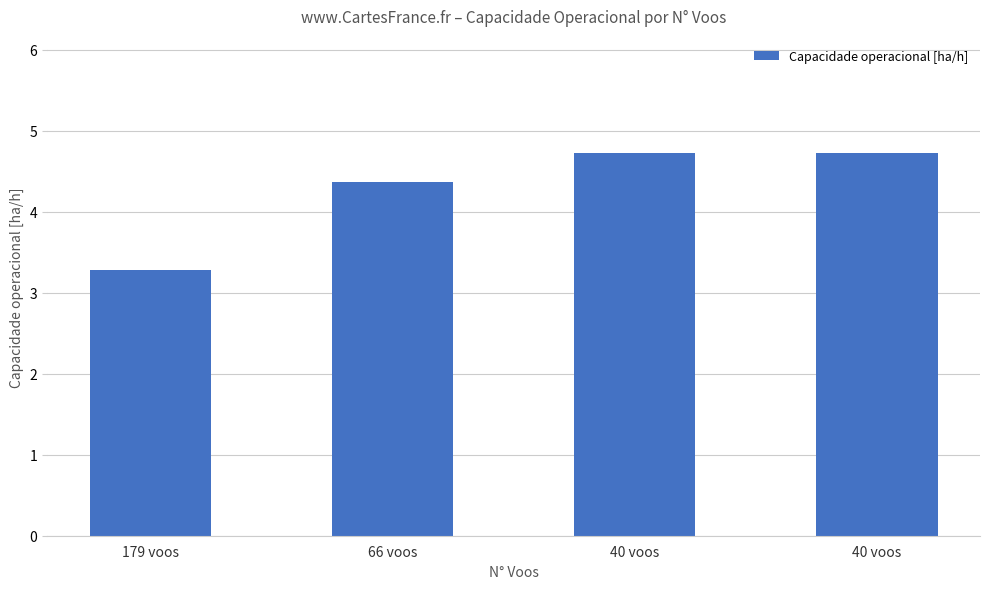

Is it true that the value at 40 voos is 4.7?

True